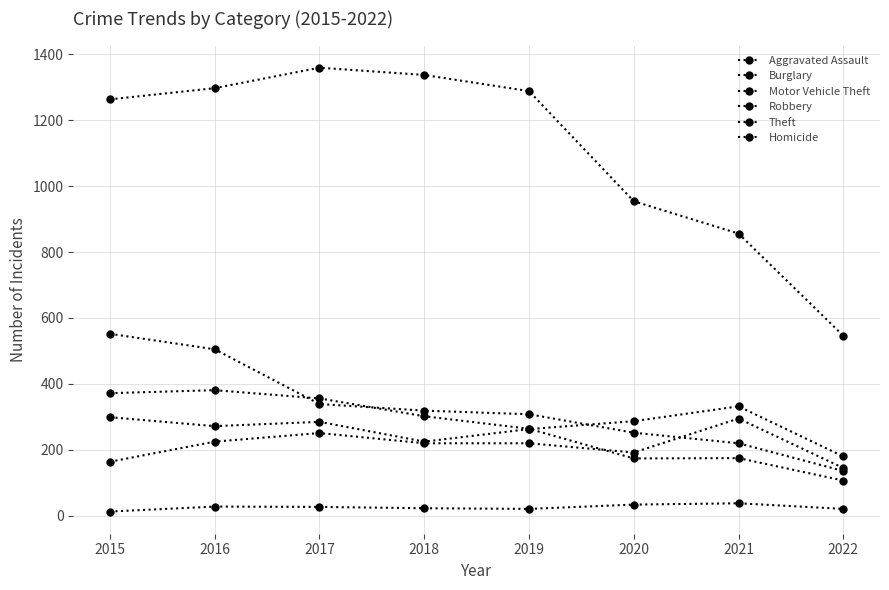

List the series in order of their peak value, highest first.

Theft, Burglary, Robbery, Motor Vehicle Theft, Aggravated Assault, Homicide